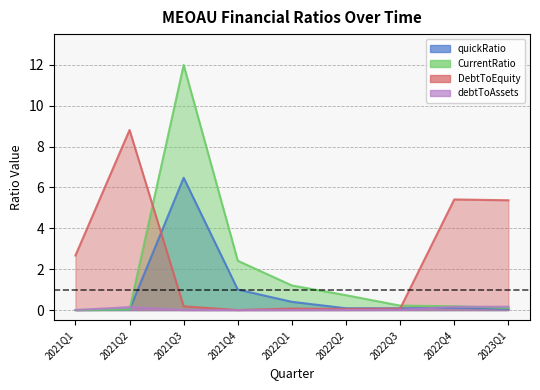

True or false: debtToAssets and DebtToEquity intersect in this chart.

False